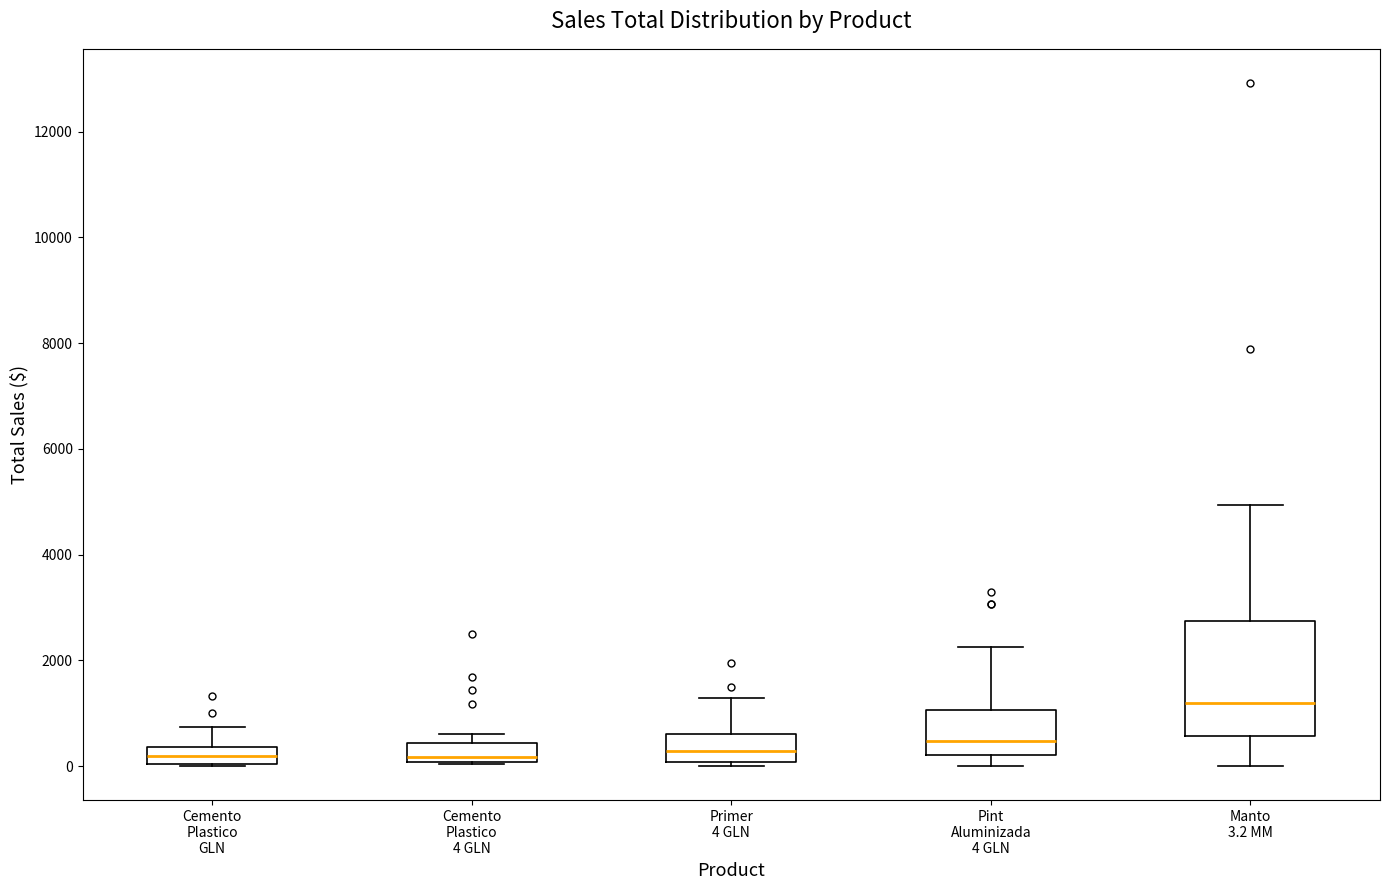

Reading left to right, read every box against the y-axis: the position of its median line, the range the box covers, and the ends of its whiskers. The values are not printed on the chart, so give them approximately, as read against the axis.

Cemento Plastico GLN: median 200, box 0 to 400, whiskers 0 to 800
Cemento Plastico 4 GLN: median 200, box 0 to 400, whiskers 0 to 600
Primer 4 GLN: median 200, box 0 to 600, whiskers 0 (just below the box's lower edge) to 1200
Pint Aluminizada 4 GLN: median 400, box 200 to 1000, whiskers 0 to 2200
Manto 3.2 MM: median 1200, box 600 to 2800, whiskers 0 to 5000